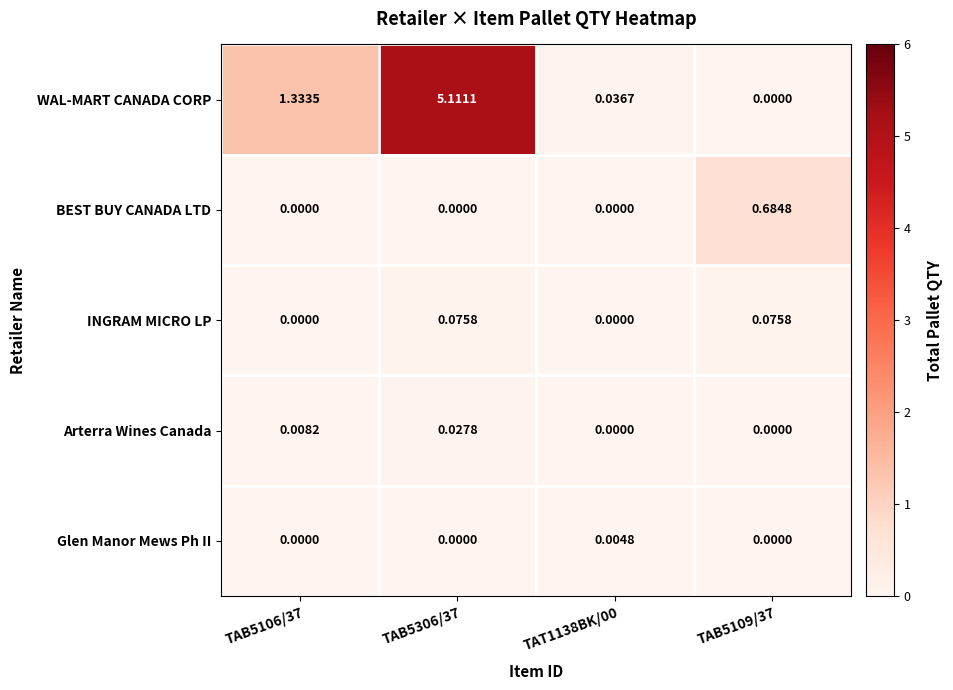

Between TAT1138BK/00 and TAB5109/37, which series saw the biggest shift?

BEST BUY CANADA LTD